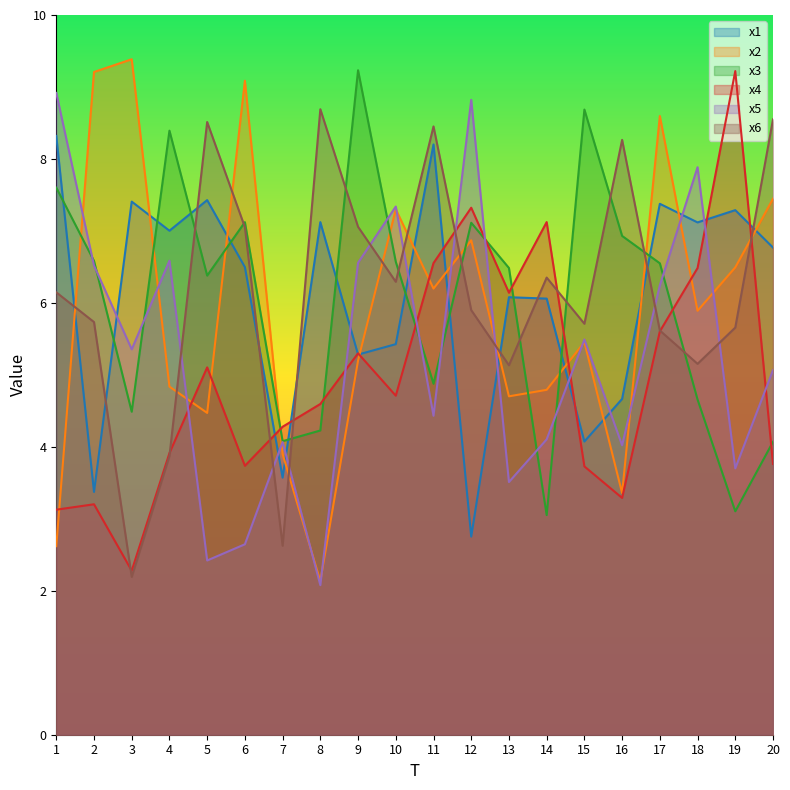

Where does the x6 series first go above 6?

1